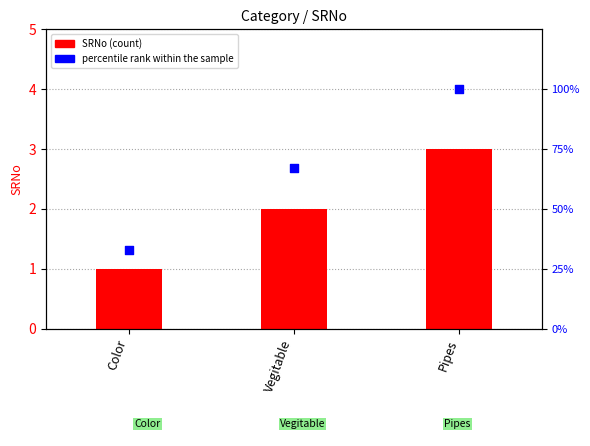

What is the total value across all series at Vegitable?

69